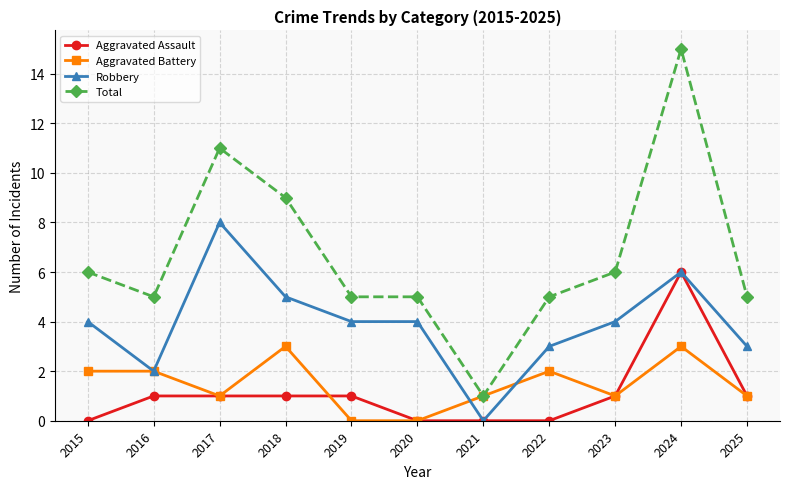

Which series has the largest total across all categories?

Total